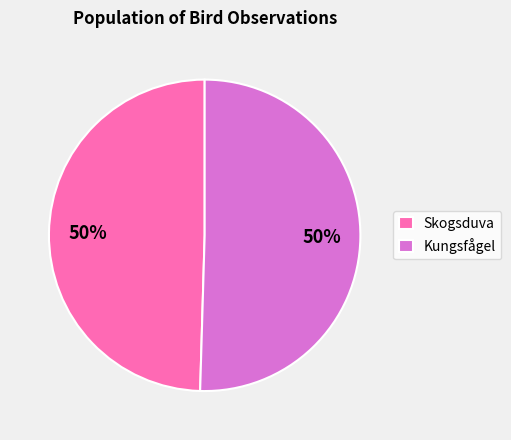

The Kungsfågel slice represents 50% of the pie. True or false?

True